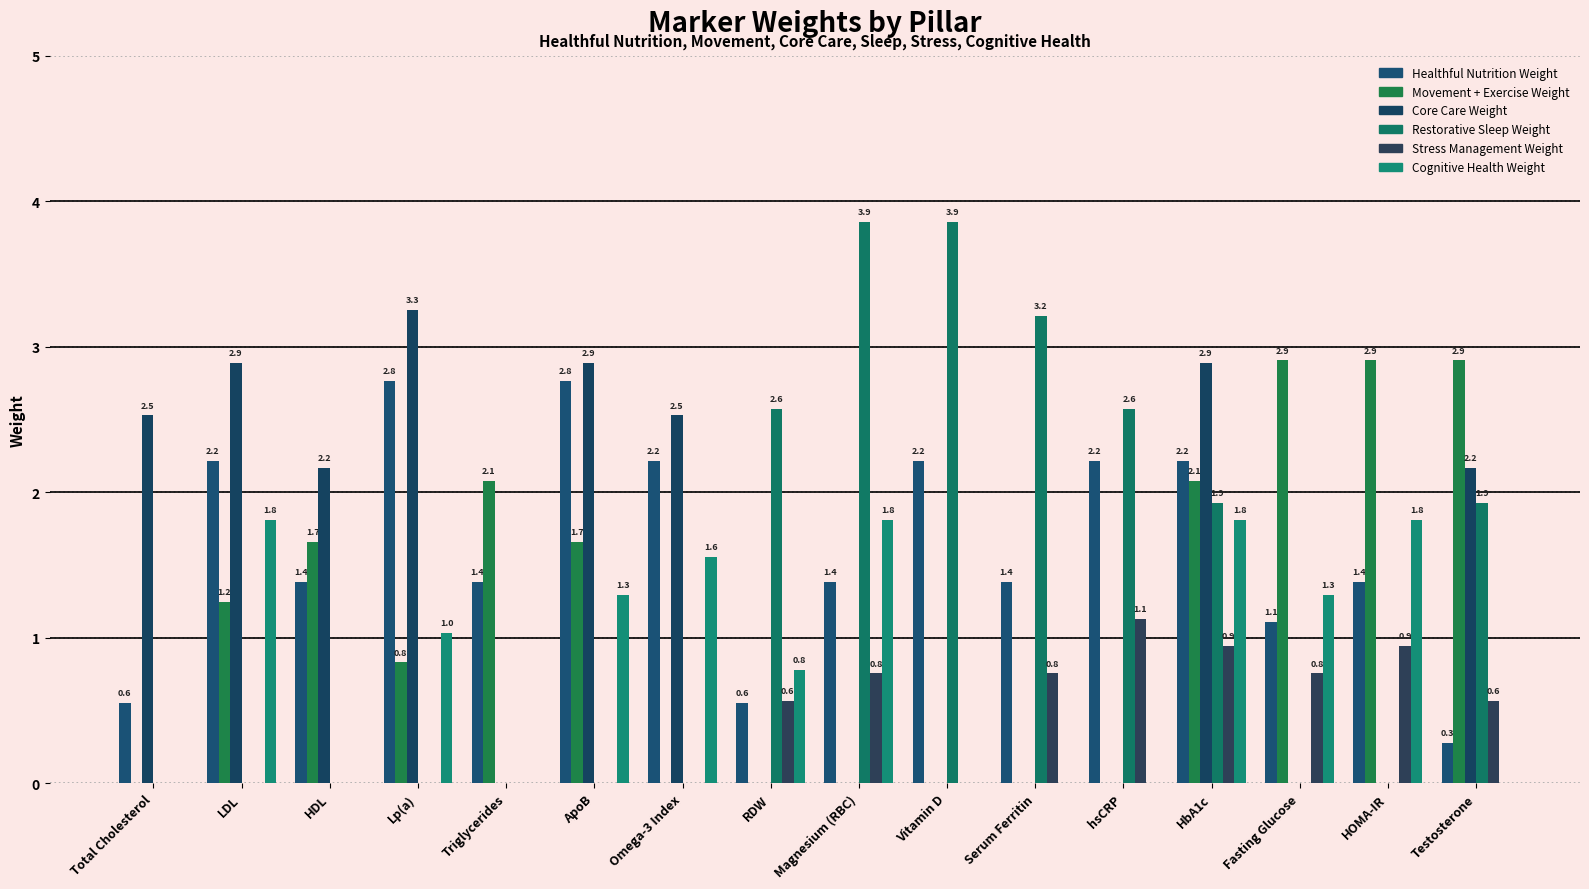

At which category does the chart reach its peak across all series?

Magnesium (RBC)